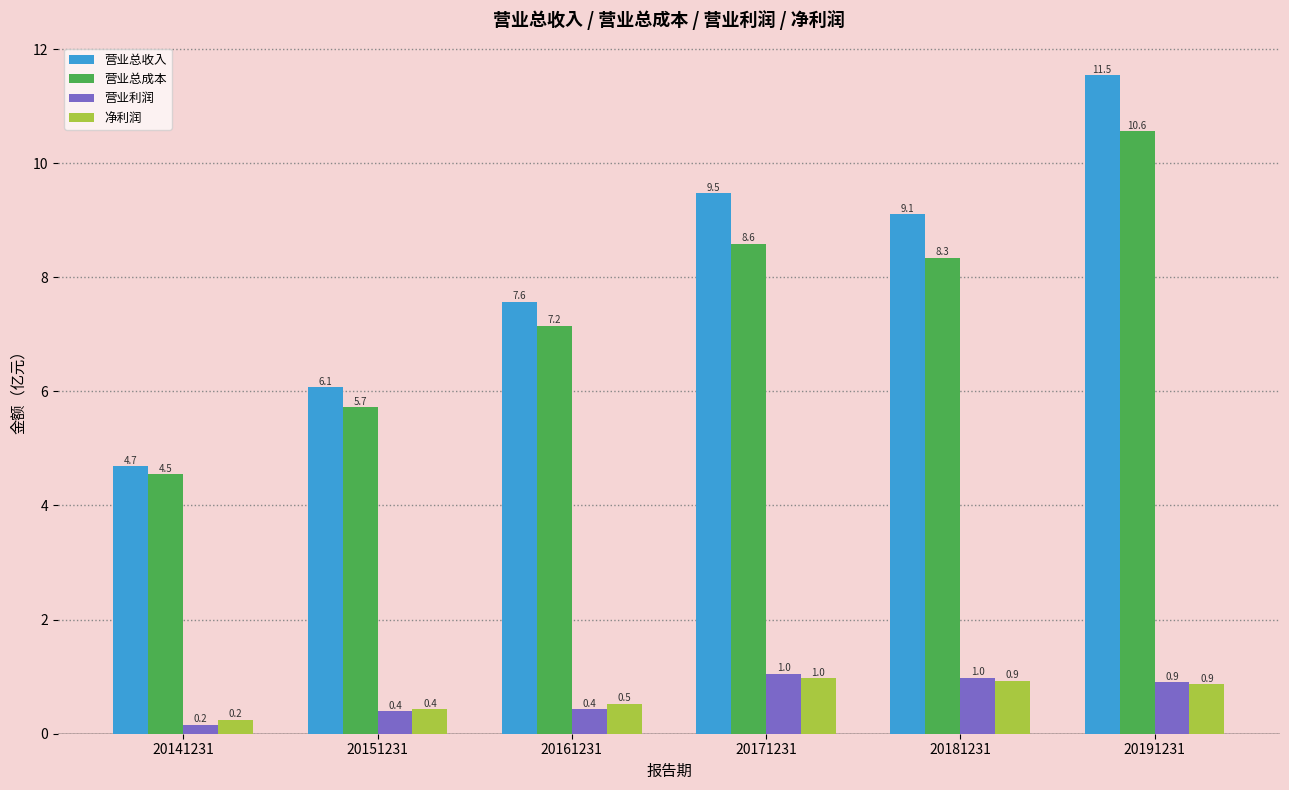

Which series has the largest total across all categories?

营业总收入